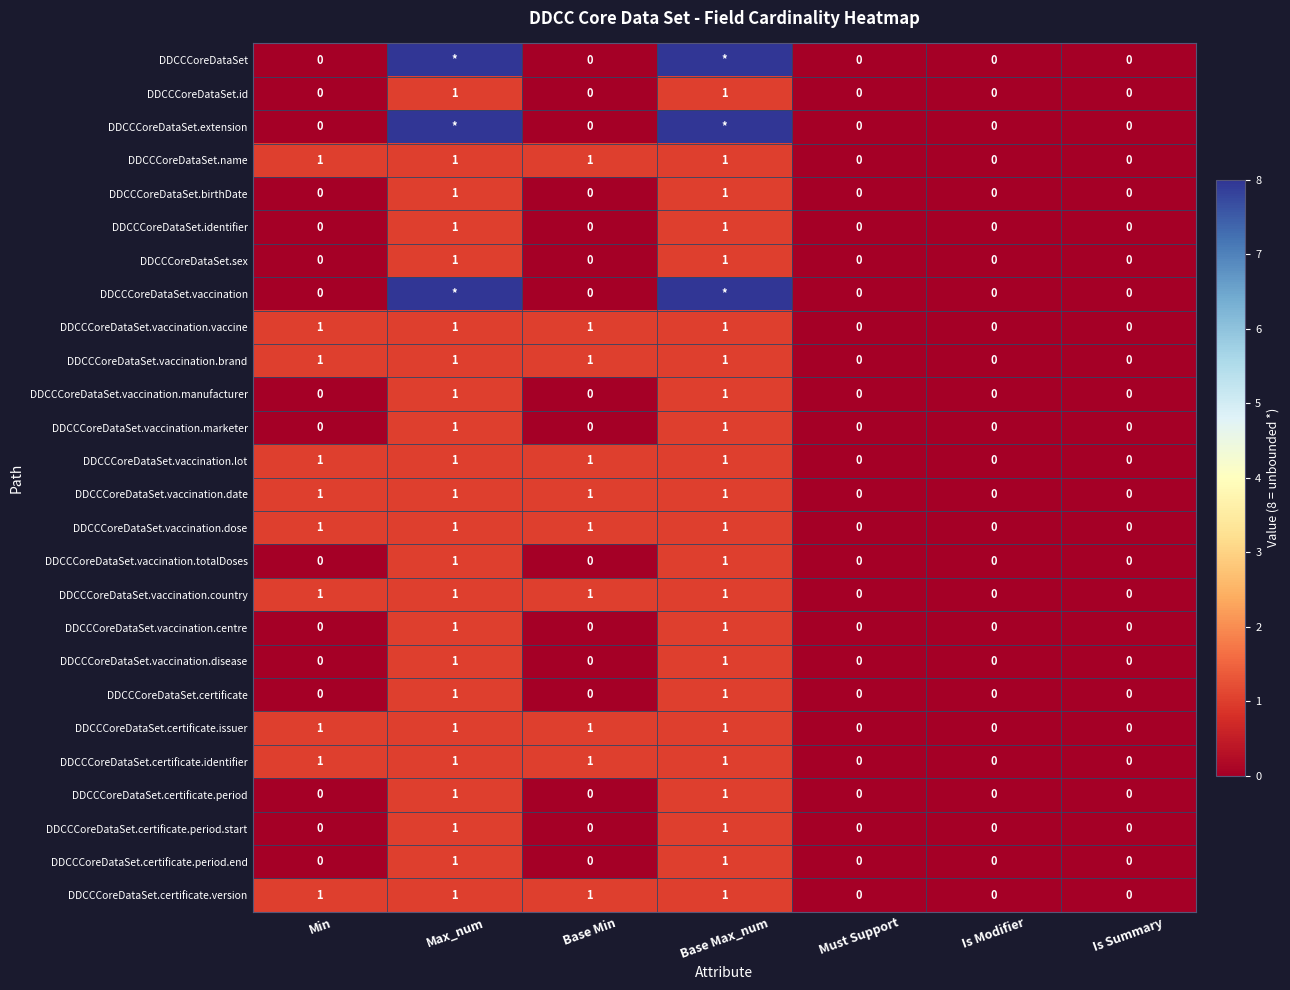

At how many categories does at least one series exceed 1?

2